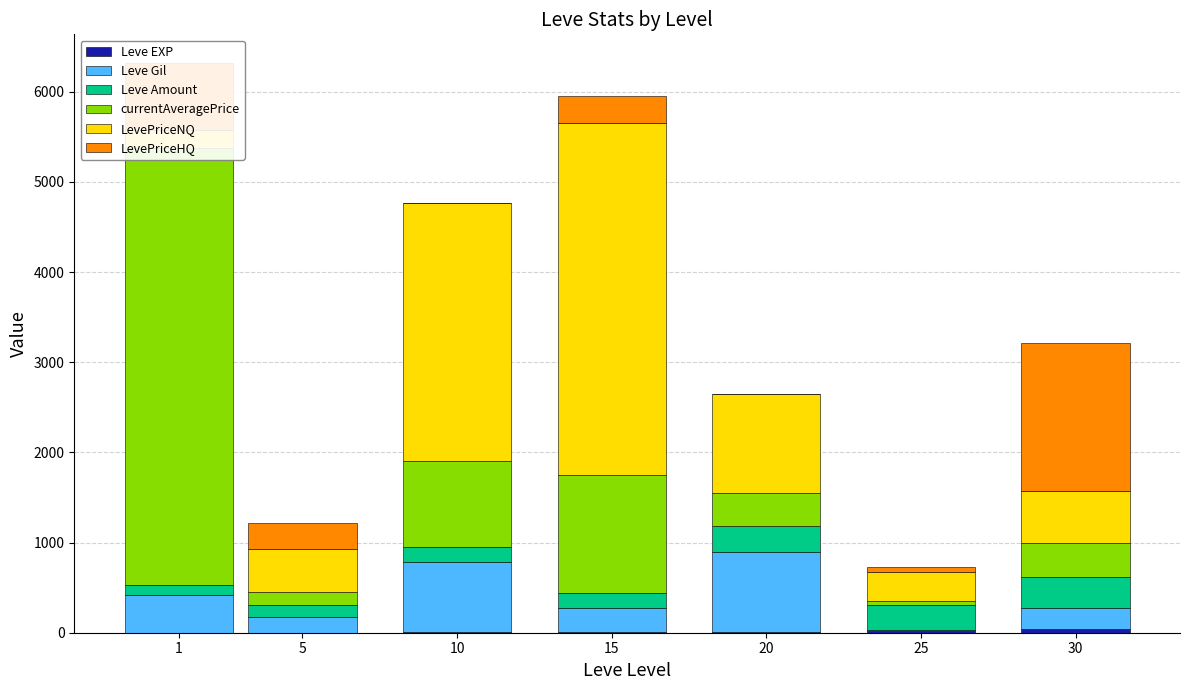

Is it true that Leve Gil equals 359 at 15?

False